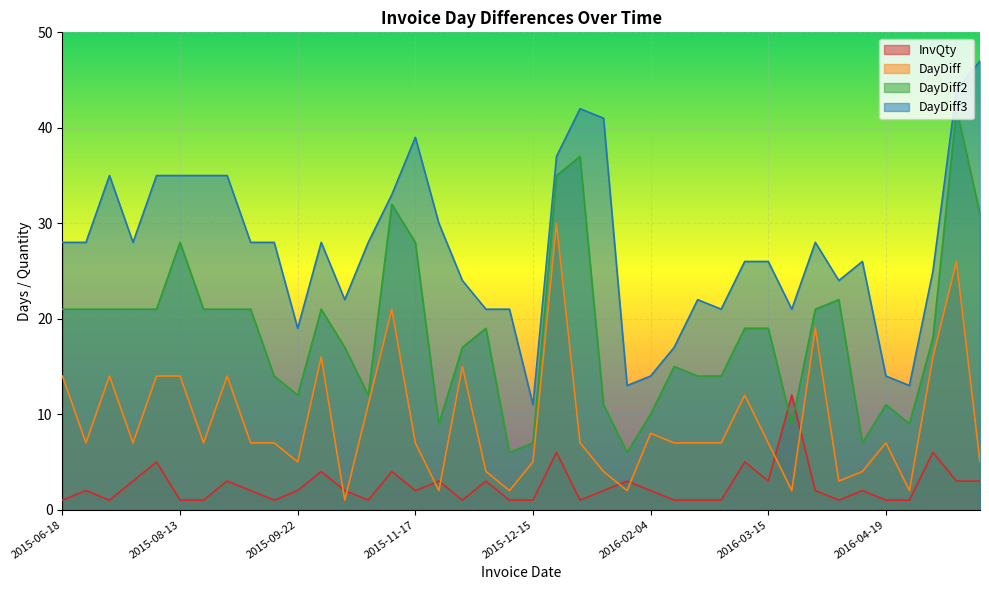

What is the smallest value displayed?

1